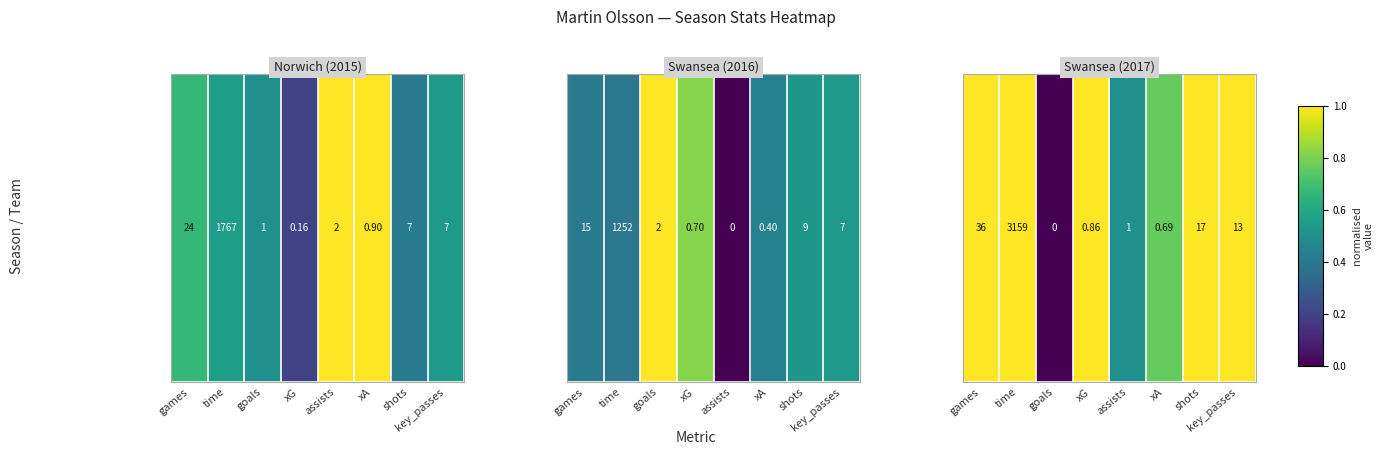

How many categories are shown in the chart?

8